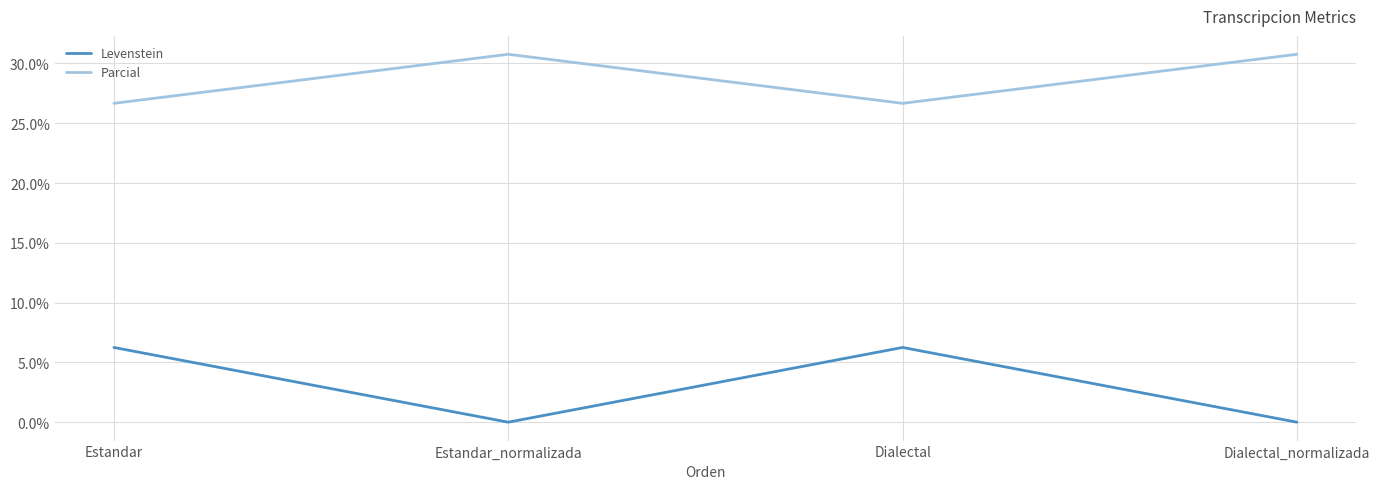

Is the value of Levenstein at Estandar greater than the value of Parcial at Dialectal_normalizada?

No